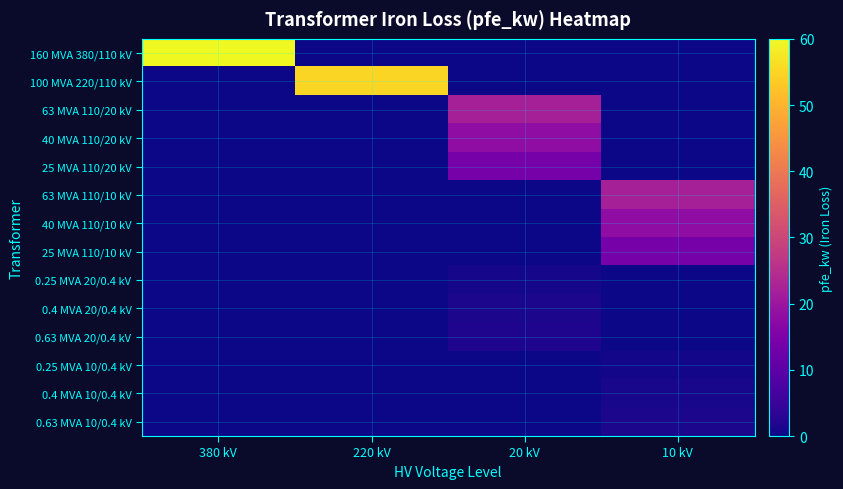

Which series changed the most between 220 kV and 10 kV?

100 MVA 220/110 kV